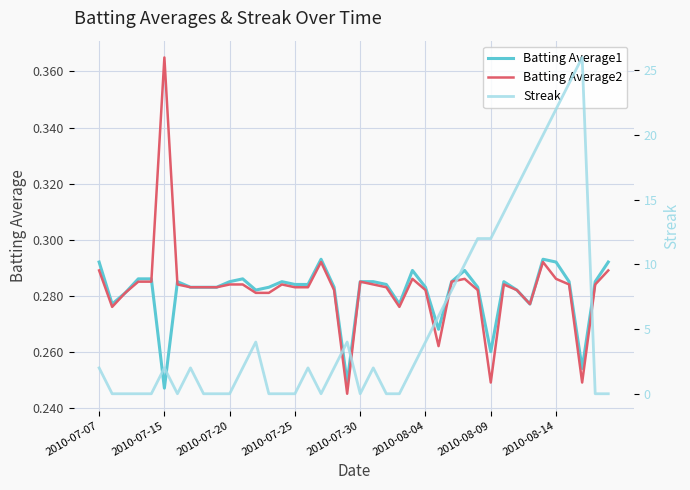

Rank the series at 16 from highest to lowest value.

Streak, Batting Average1, Batting Average2